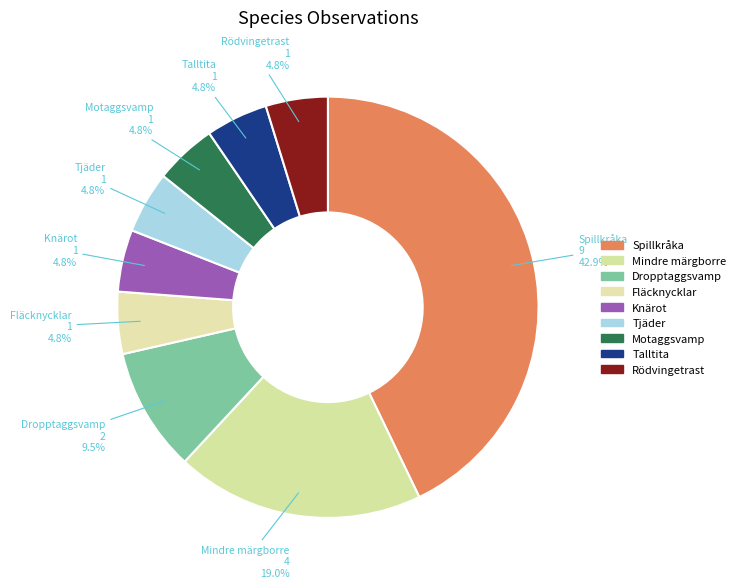

Does Mindre märgborre represent more than half of the total?

No